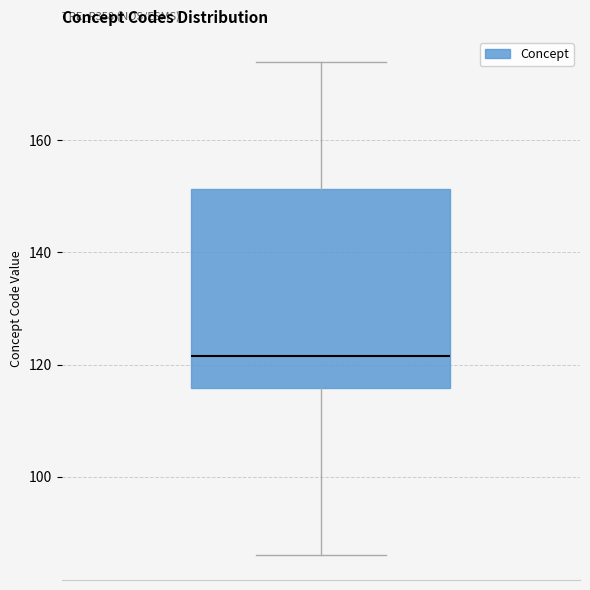

Where does the median line of the box sit on the y-axis? The values are not printed on the chart, so give them approximately, as read against the axis.

122